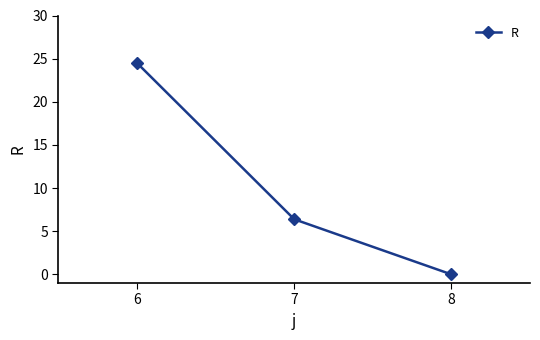

What is the value of the 2nd point from the left?

6.4